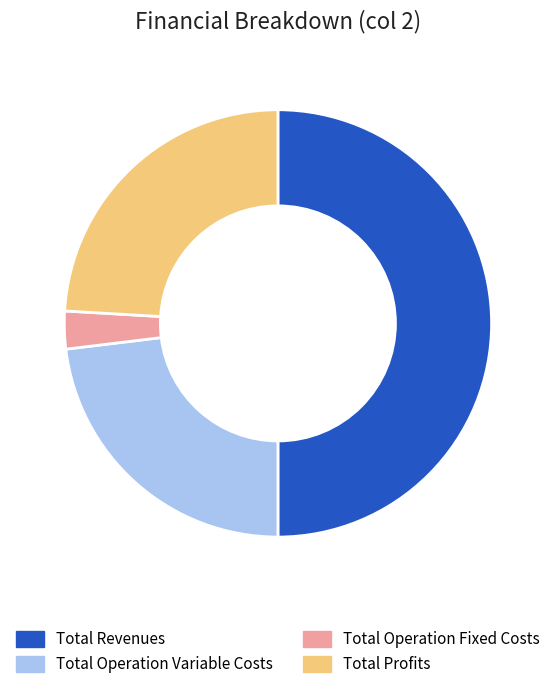

How many segments does this pie chart have?

4